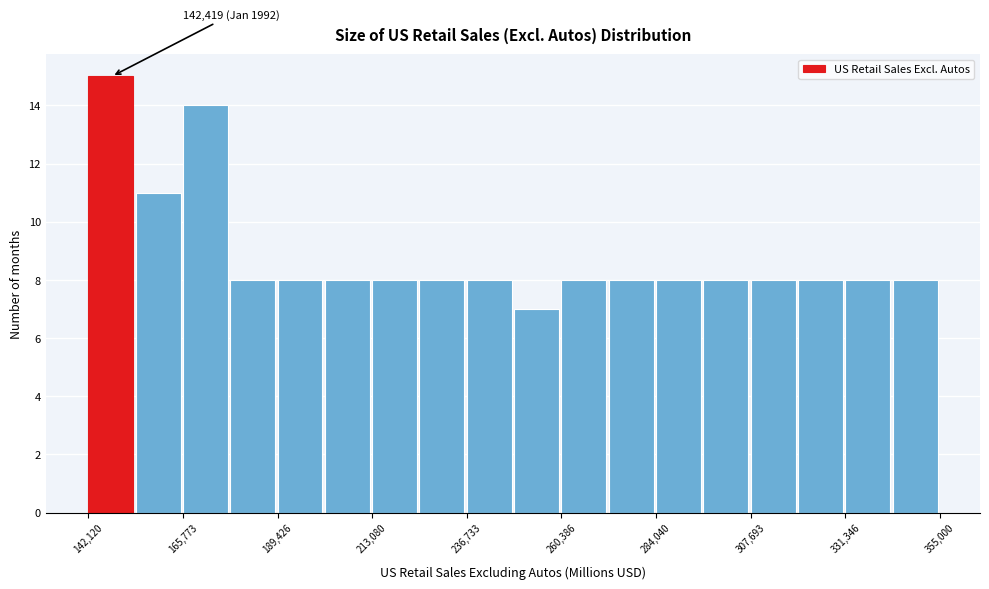

Read against the x-axis, roughly where is the centre of the tallest bar?

150000